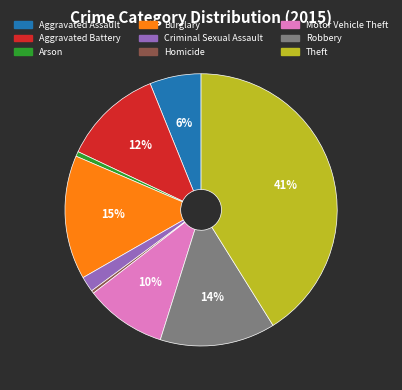

Which category has the biggest portion of the pie?

Theft